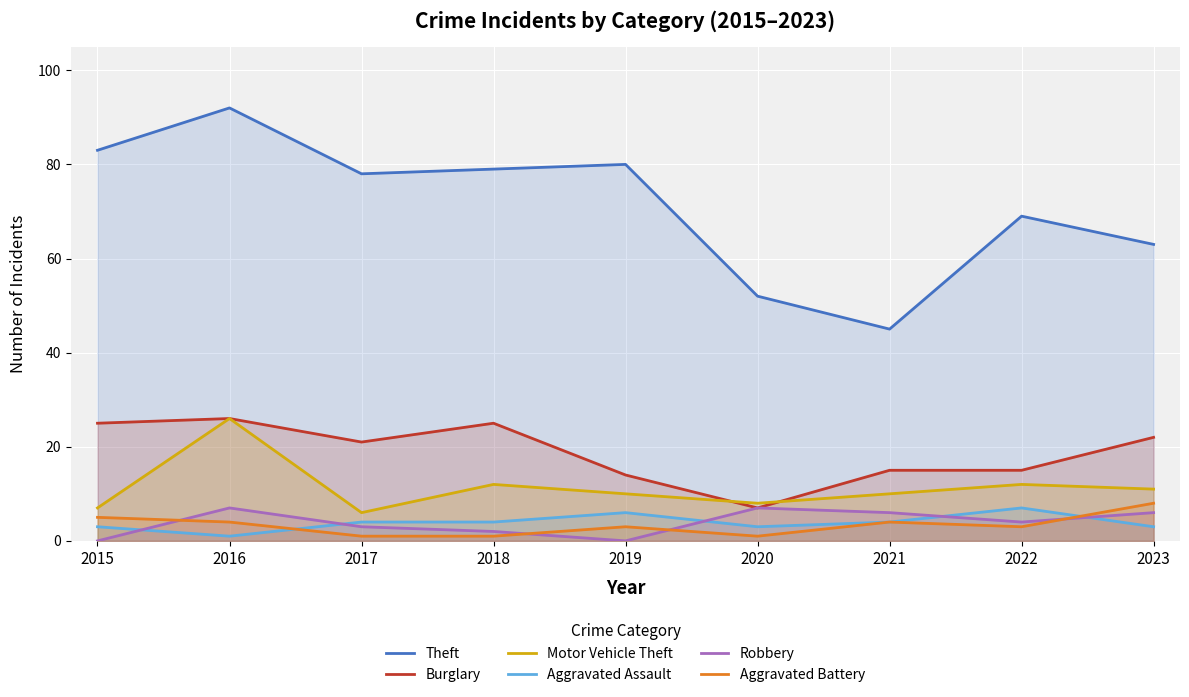

Between 2016 and 2017, which is larger?

2016